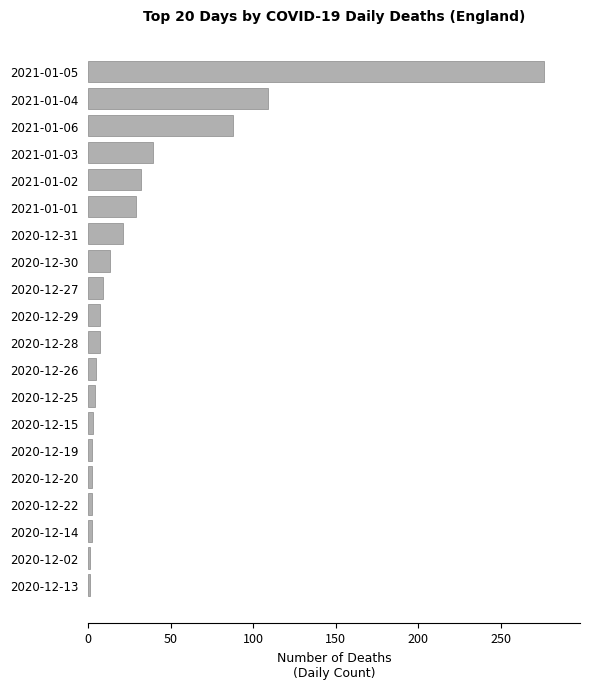

What is the change in value from 2021-01-03 to 2020-12-28?

-32